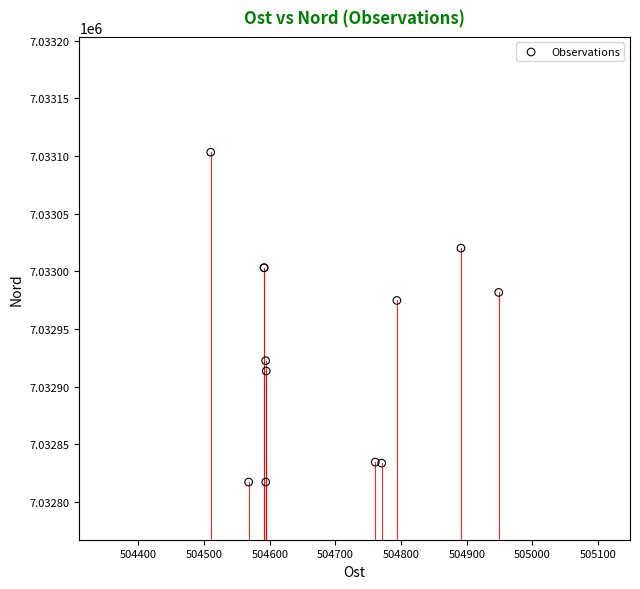

What Y value in the scatter plot is closest to 7032960?

7032974.8